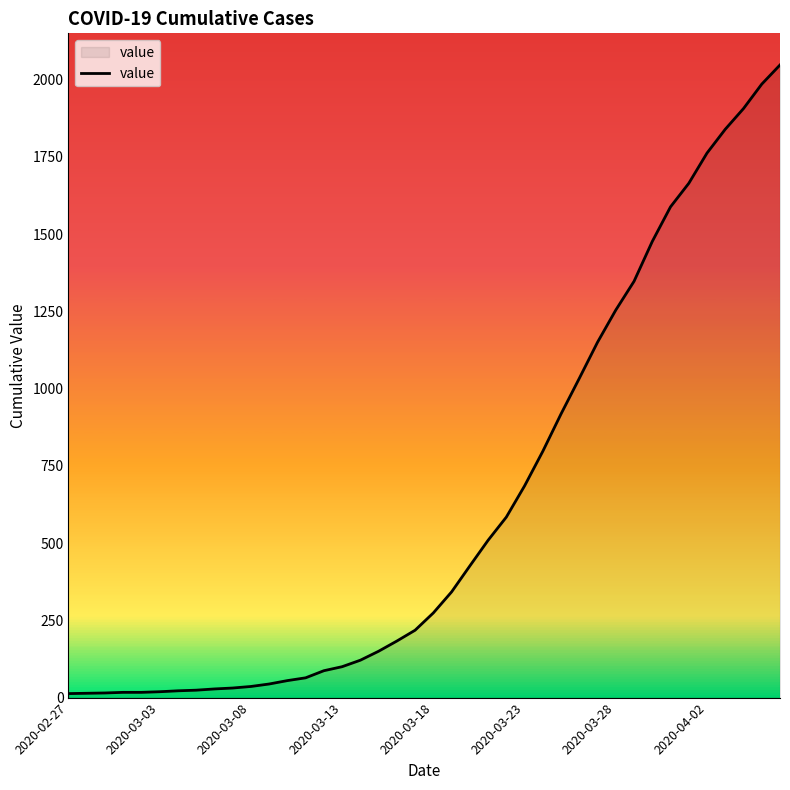

What is the difference between the maximum and minimum values?

2034